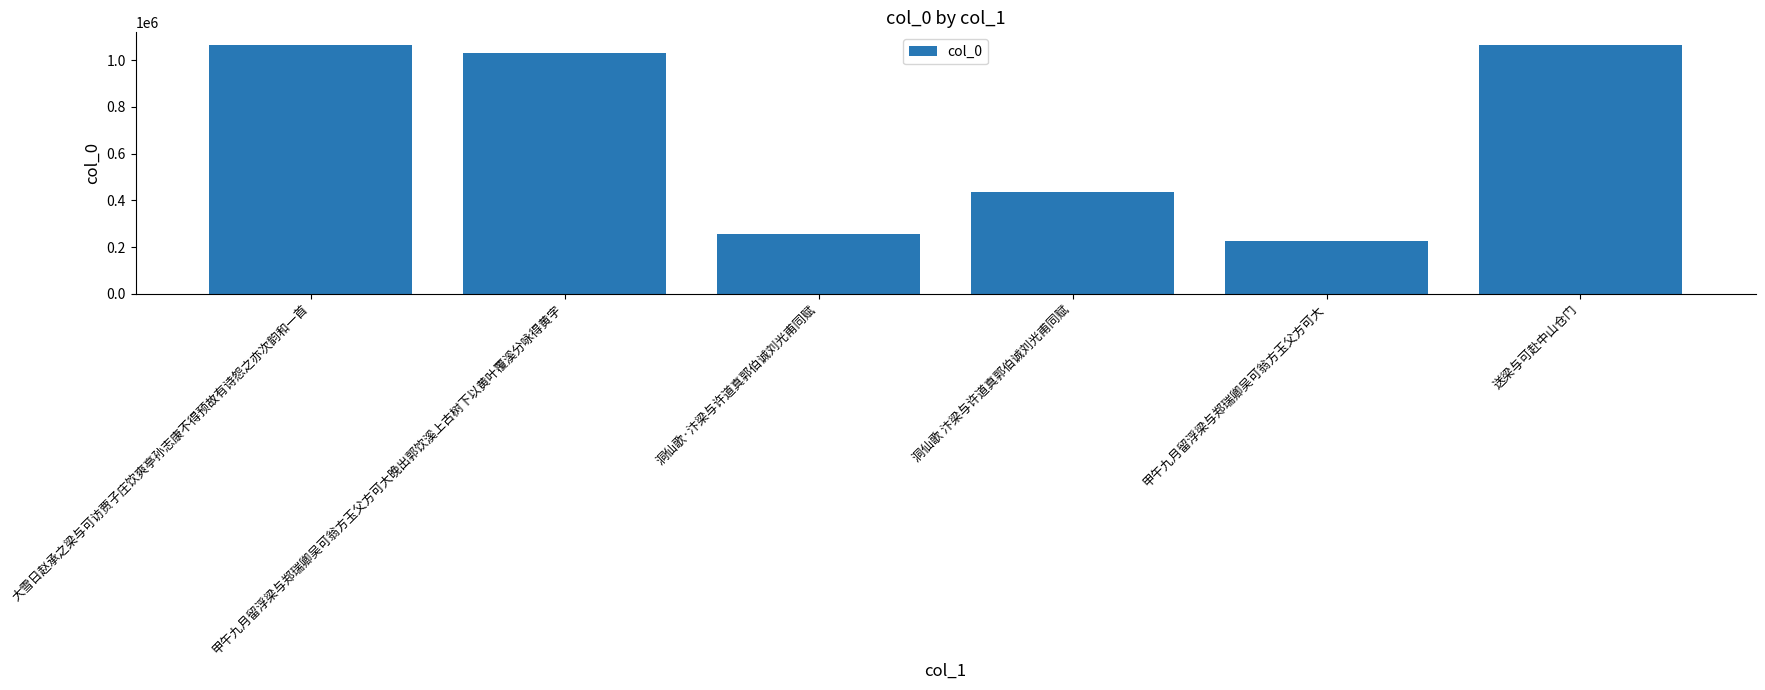

Which has a higher value, 洞仙歌·汴梁与许道真郭伯诚刘光甫同赋 or 甲午九月留浮梁与郑瑞卿吴可翁方玉父方可大?

洞仙歌·汴梁与许道真郭伯诚刘光甫同赋